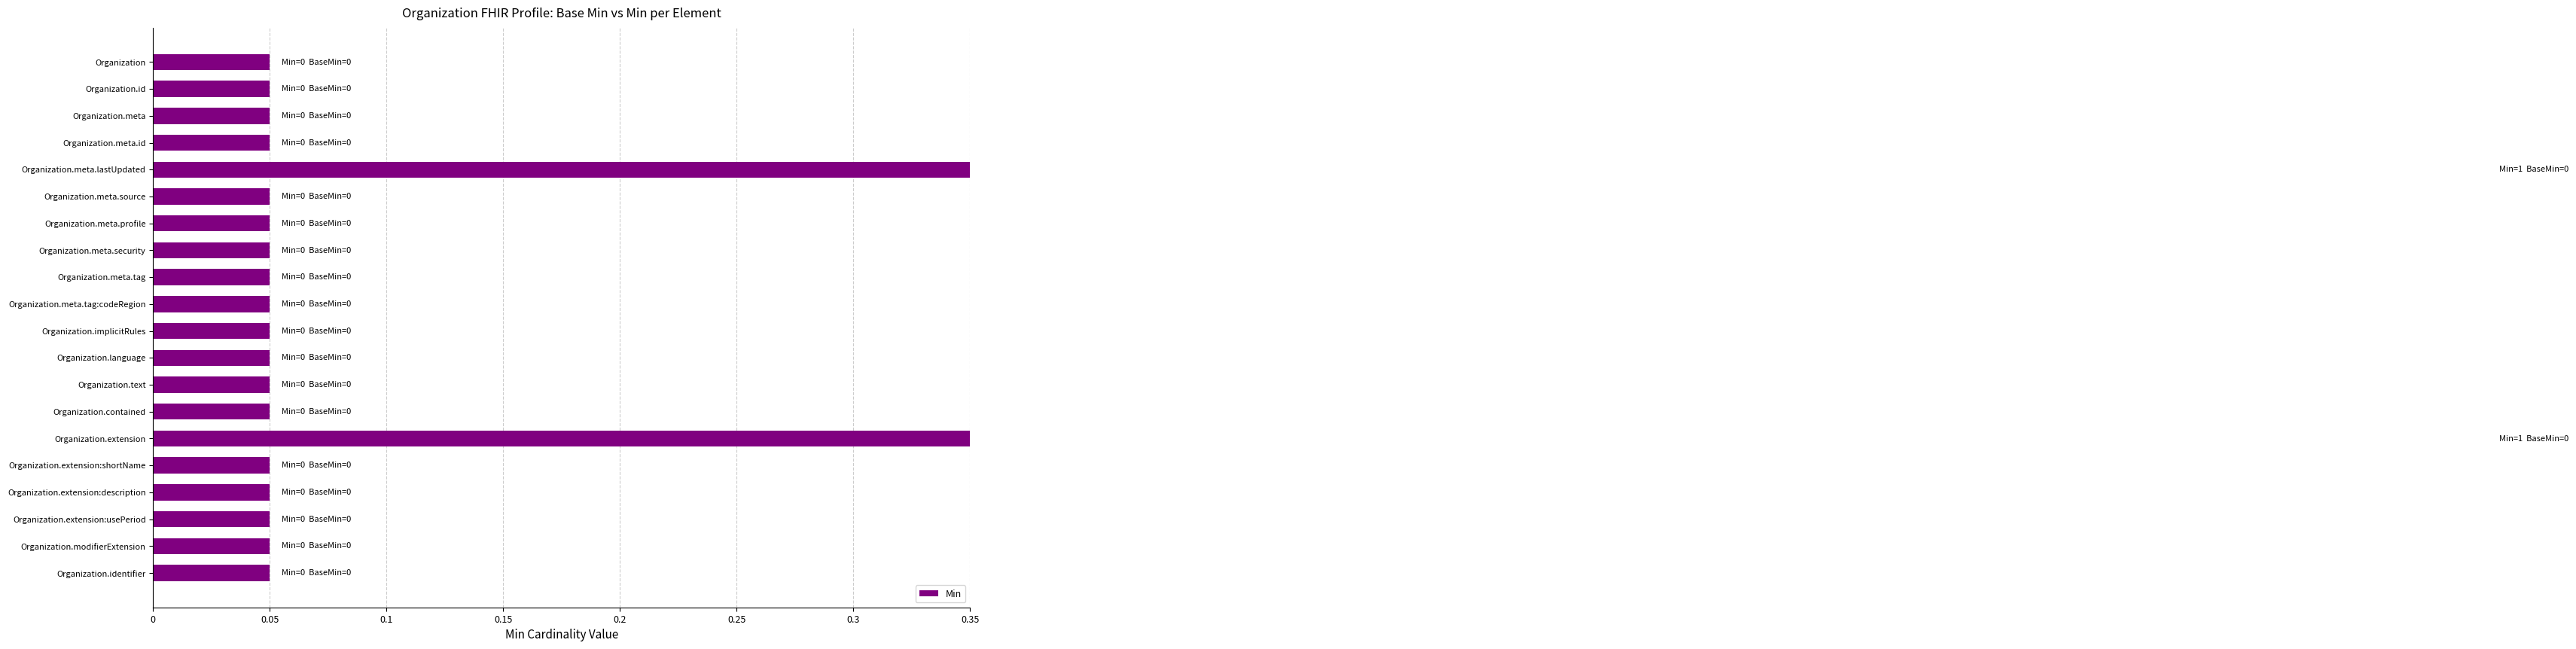

What is the average value?

0.1